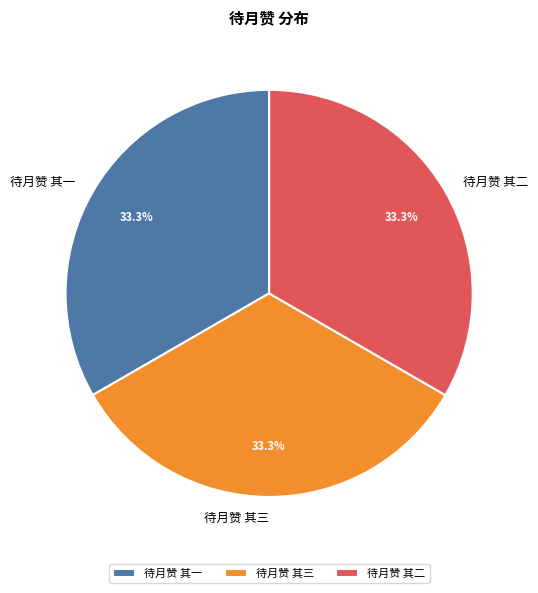

Combined, what portion of the pie is 待月赞 其二 and 待月赞 其一?

66.7%